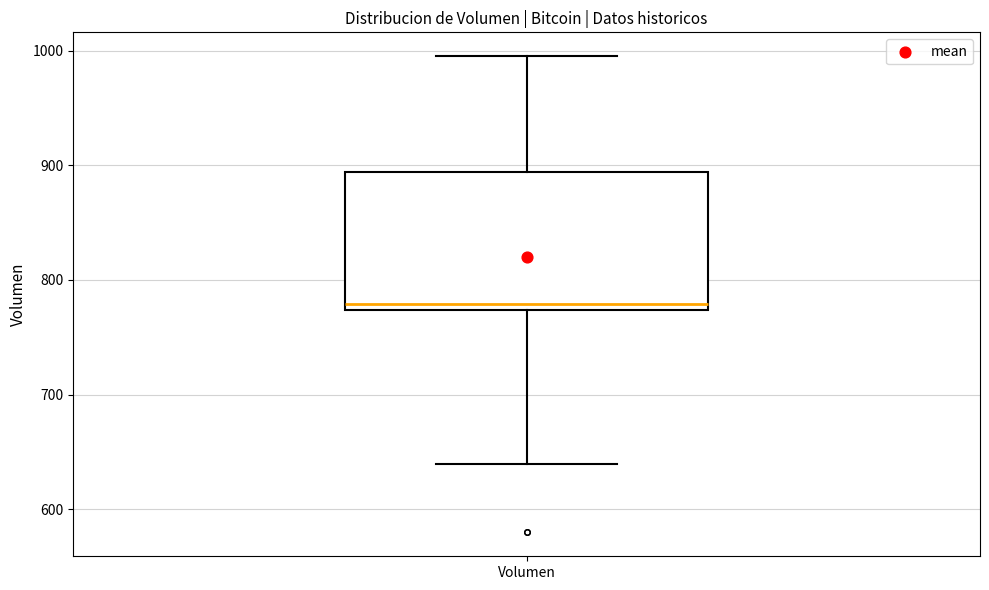

Read this box plot against the y-axis: the position of the median line, the range covered by the box, and the ends of both whiskers. The values are not printed on the chart, so give them approximately, as read against the axis.

median 780, box 770 to 890, whiskers 640 to 1000